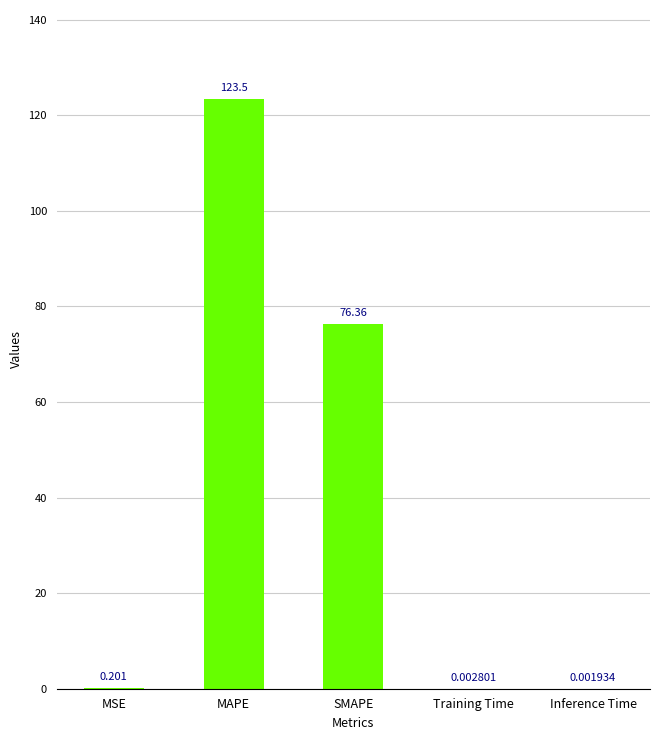

The chart shows a value of 165.0 at MAPE. True or false?

False